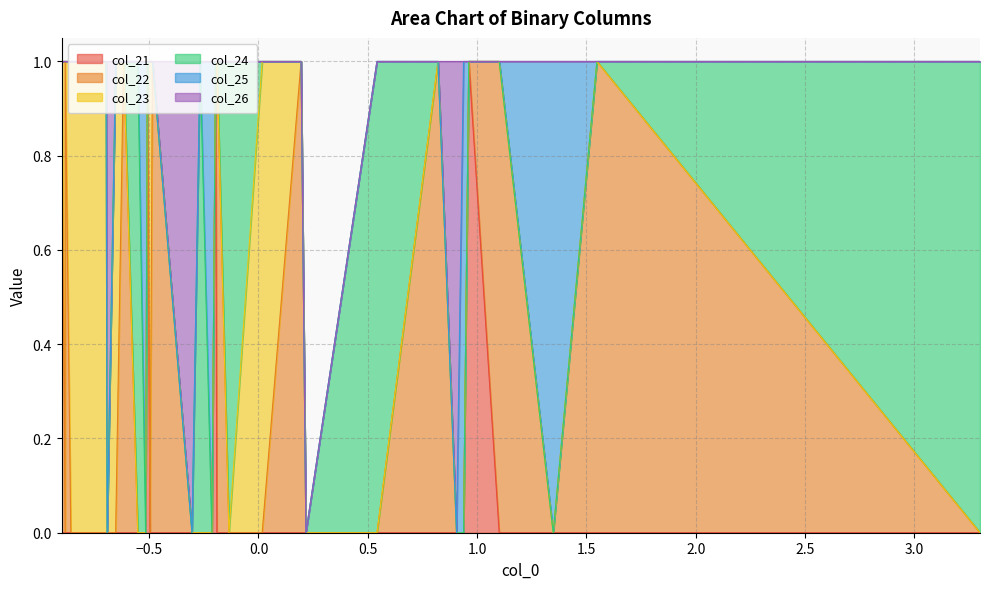

Reading left to right, transcribe all the data shown in this chart.

col_21: 0=0	1=0	2=0	3=0	4=0	5=0	6=1	7=0	8=0	9=0	10=0	11=0	12=0	13=1	14=0	15=0	16=0	17=0	18=0	19=0	20=1	21=0	22=0	23=0	24=0	25=0	26=0	27=1	28=0	29=0	30=0	31=0	32=0	33=0	34=1	35=0	36=0	37=0	38=0
col_22: 0=1	1=0	2=0	3=0	4=0	5=0	6=0	7=1	8=1	9=0	10=0	11=0	12=0	13=0	14=1	15=1	16=0	17=0	18=0	19=0	20=0	21=1	22=1	23=0	24=0	25=0	26=0	27=0	28=1	29=1	30=0	31=0	32=0	33=0	34=0	35=1	36=1	37=0	38=0
col_23: 0=0	1=1	2=0	3=0	4=0	5=0	6=0	7=0	8=0	9=1	10=0	11=0	12=0	13=0	14=0	15=0	16=1	17=0	18=0	19=0	20=0	21=0	22=0	23=1	24=0	25=0	26=0	27=0	28=0	29=0	30=1	31=0	32=0	33=0	34=0	35=0	36=0	37=1	38=0
col_24: 0=0	1=0	2=1	3=0	4=0	5=0	6=0	7=0	8=0	9=0	10=1	11=0	12=0	13=0	14=0	15=0	16=0	17=1	18=0	19=0	20=0	21=0	22=0	23=0	24=1	25=0	26=0	27=0	28=0	29=0	30=0	31=1	32=0	33=0	34=0	35=0	36=0	37=0	38=1
col_25: 0=0	1=0	2=0	3=1	4=0	5=0	6=0	7=0	8=0	9=0	10=0	11=1	12=0	13=0	14=0	15=0	16=0	17=0	18=1	19=0	20=0	21=0	22=0	23=0	24=0	25=1	26=0	27=0	28=0	29=0	30=0	31=0	32=1	33=0	34=0	35=0	36=0	37=0	38=0
col_26: 0=0	1=0	2=0	3=0	4=1	5=0	6=0	7=0	8=0	9=0	10=0	11=0	12=1	13=0	14=0	15=0	16=0	17=0	18=0	19=1	20=0	21=0	22=0	23=0	24=0	25=0	26=1	27=0	28=0	29=0	30=0	31=0	32=0	33=1	34=0	35=0	36=0	37=0	38=0